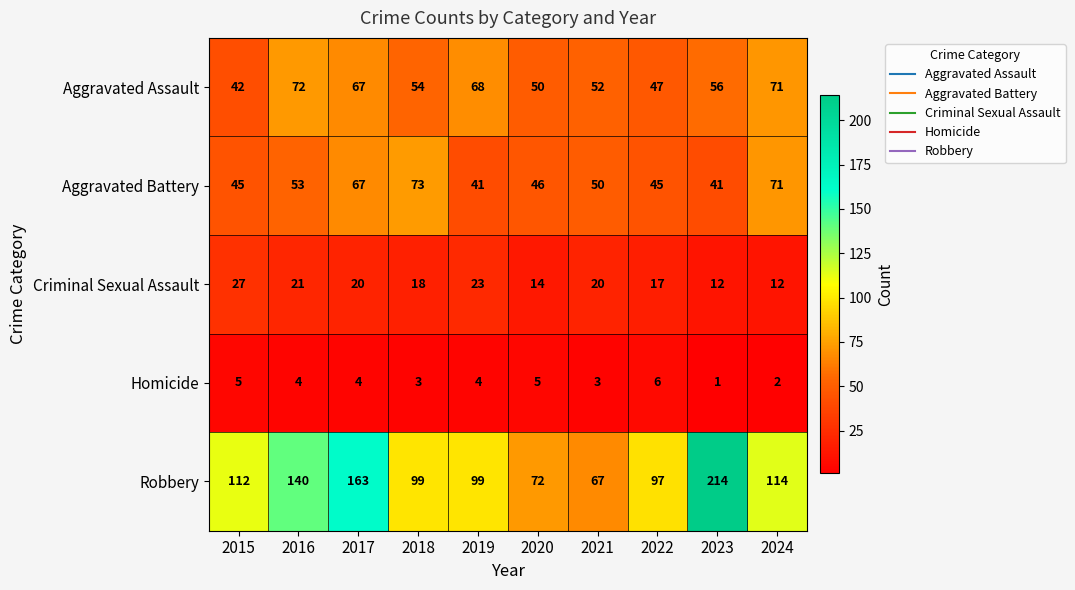

The value of Aggravated Battery at 2021 is 87. True or false?

False